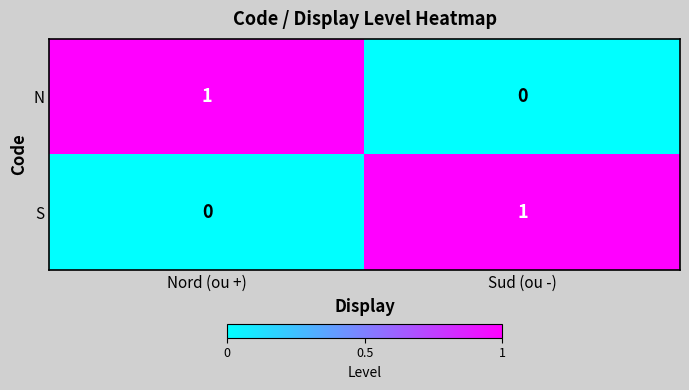

Is it true that N equals 1 at Sud (ou -)?

False